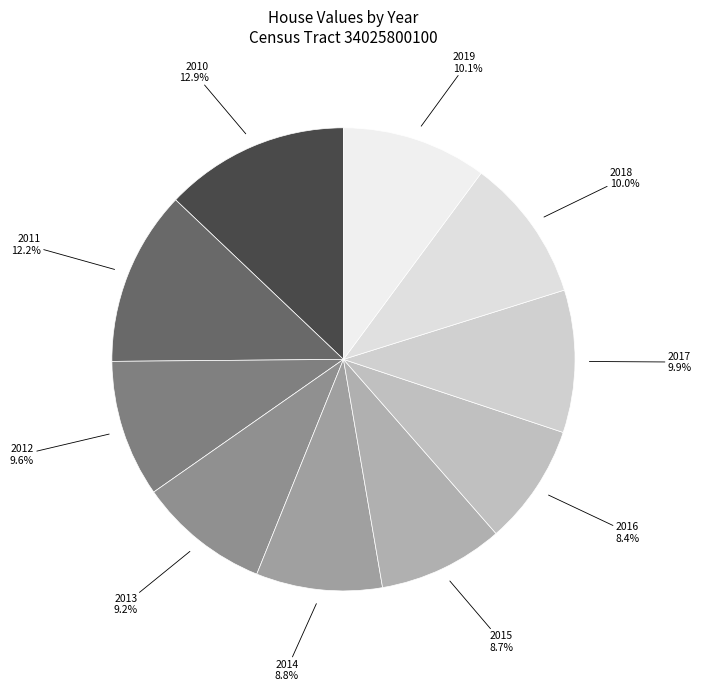

How many segments does this pie chart have?

10